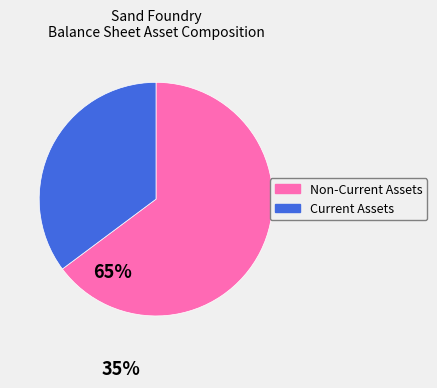

Combined, do Non-Current Assets and Current Assets account for over 50%?

Yes